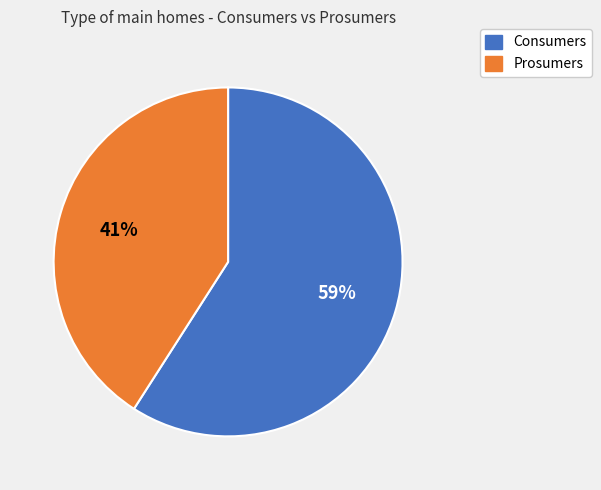

Which category accounts for the majority?

Consumers